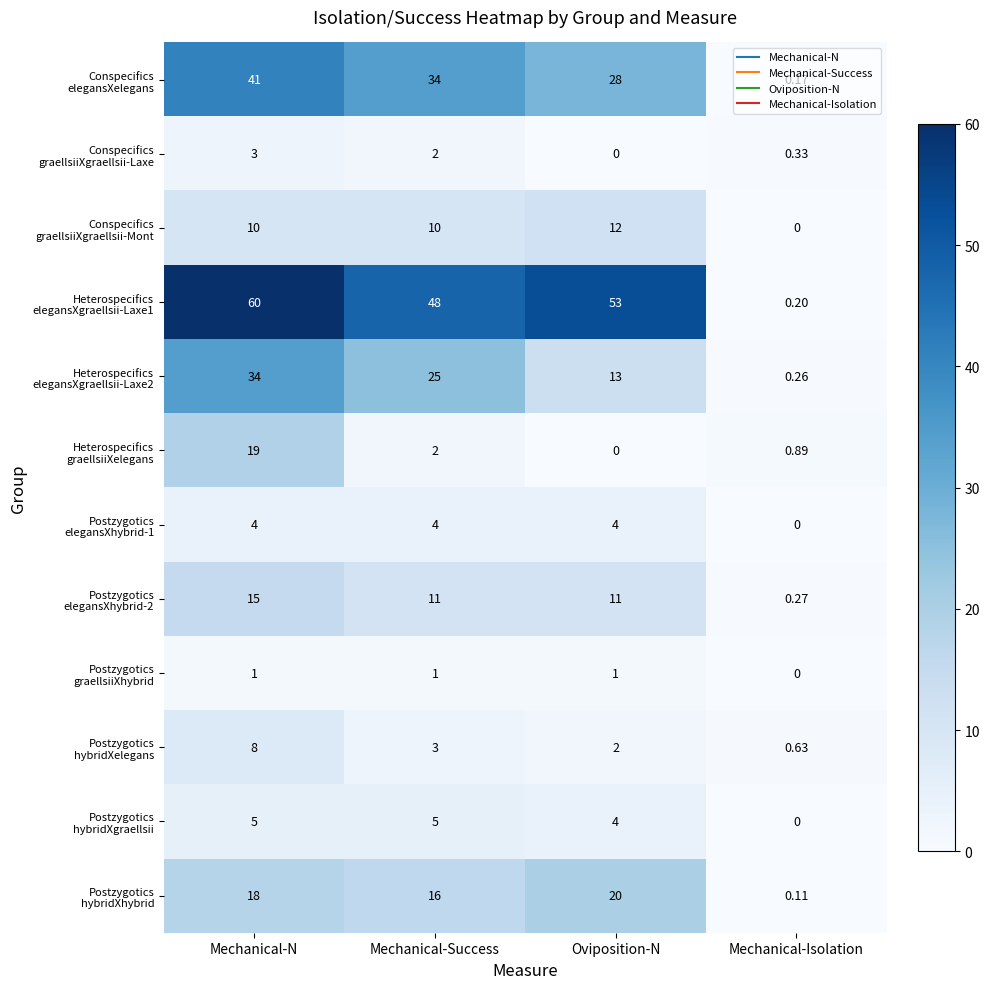

At which category is the sum across all series the highest?

Mechanical-N